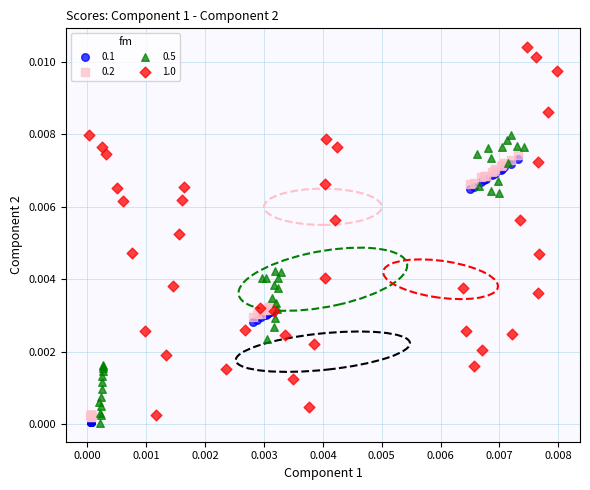

Which series reaches the maximum Y coordinate?

1.0